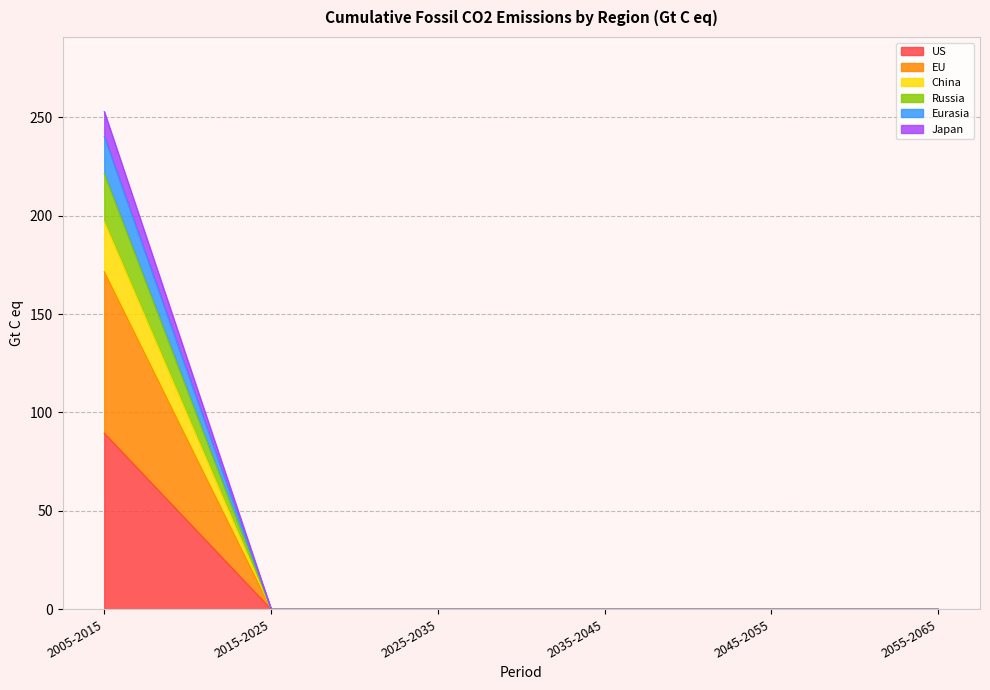

True or false: Eurasia and Russia intersect in this chart.

False